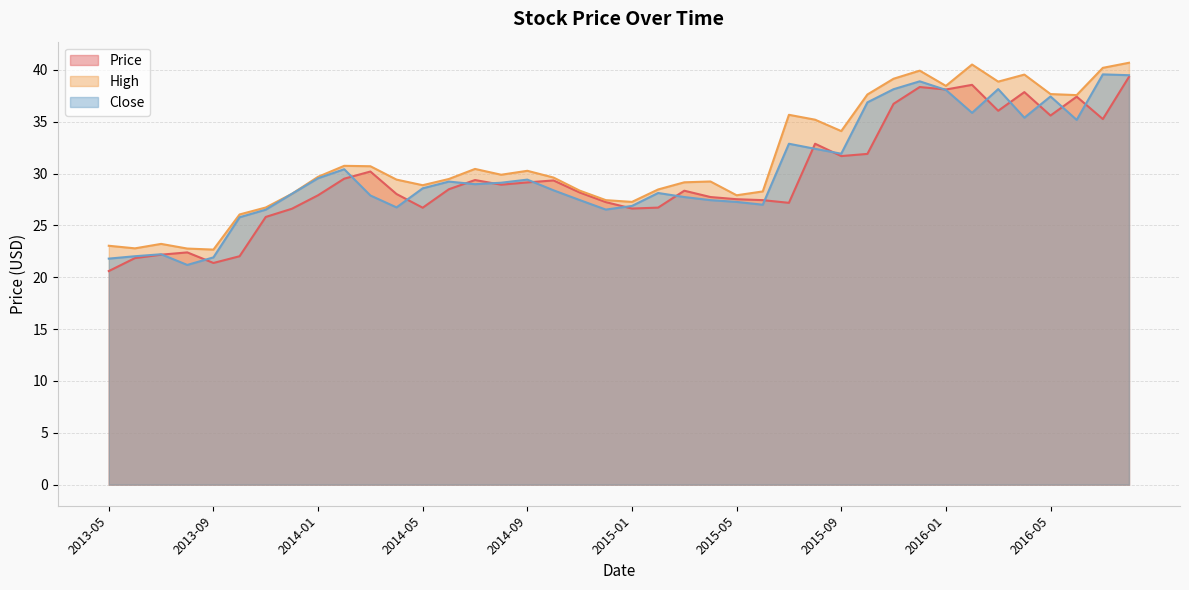

How many data points in Close are less than 28?

16